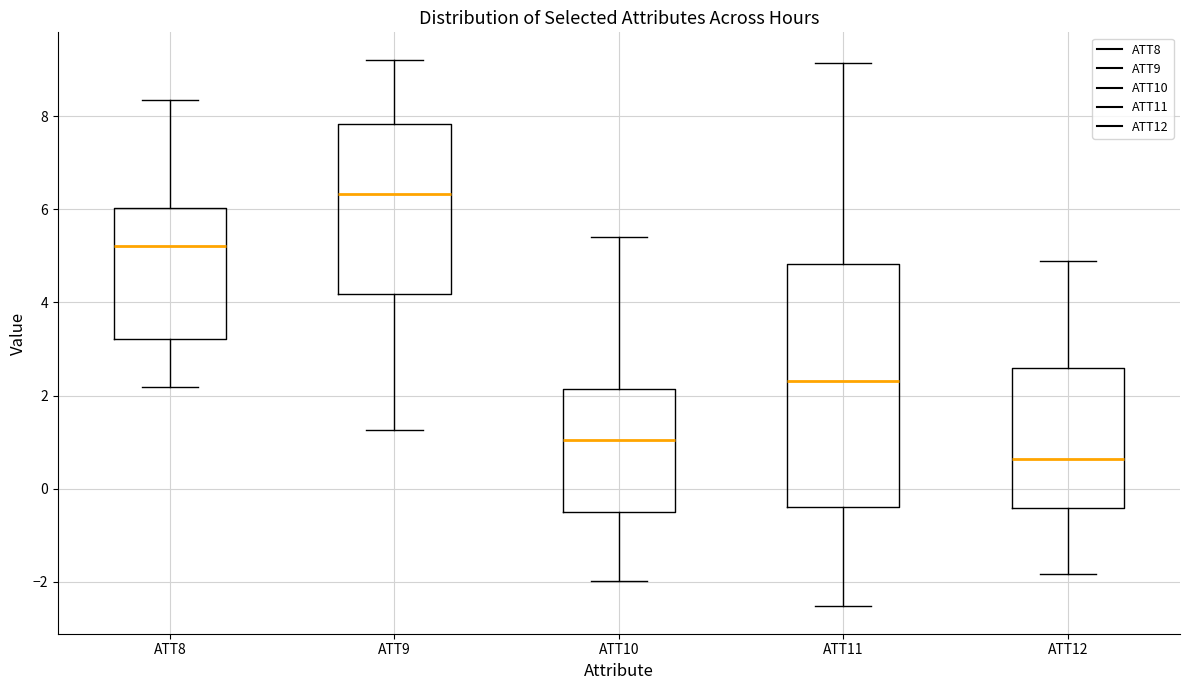

Which box is the tallest, from its lower edge to its upper edge?

ATT11